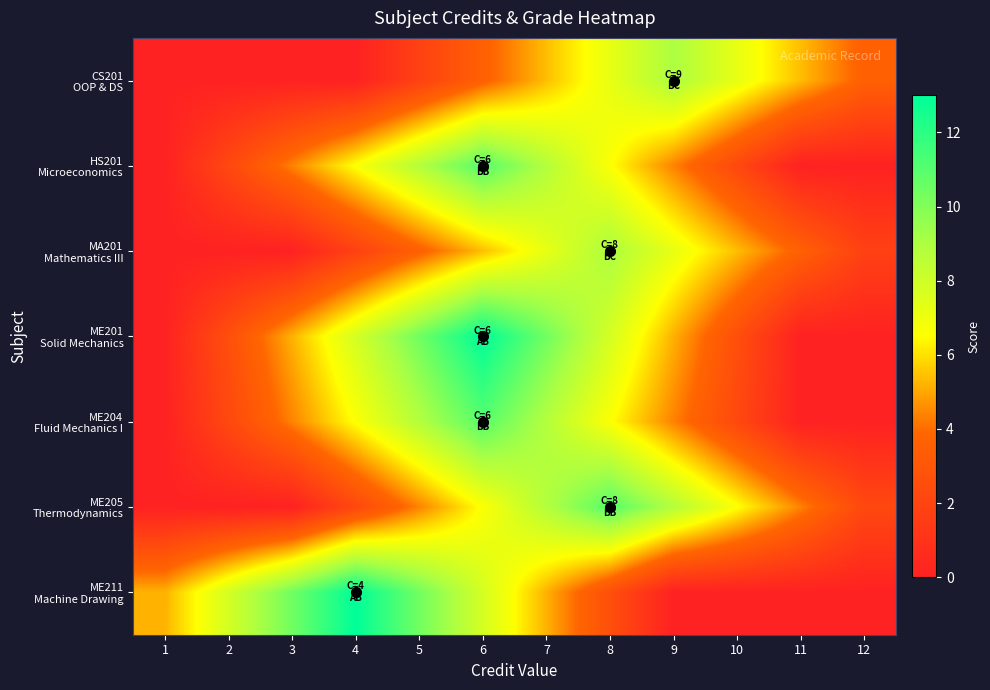

Rank the series by their maximum value, from highest to lowest.

ME201 Solid Mechanics, ME211 Machine Drawing, HS201 Microeconomics, ME204 Fluid Mechanics I, ME205 Thermodynamics, CS201 OOP & DS, MA201 Mathematics III